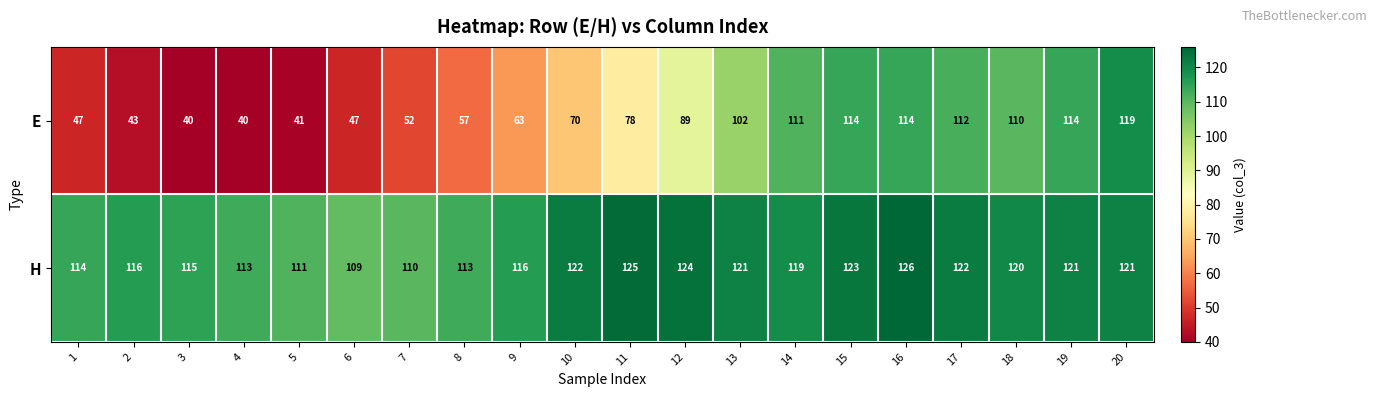

What is the difference between the maximum and minimum values in the E series?

79